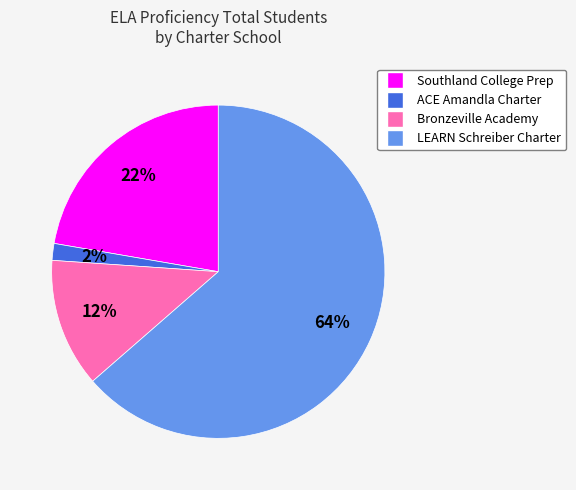

Between Bronzeville Academy and ACE Amandla Charter, which is larger?

Bronzeville Academy